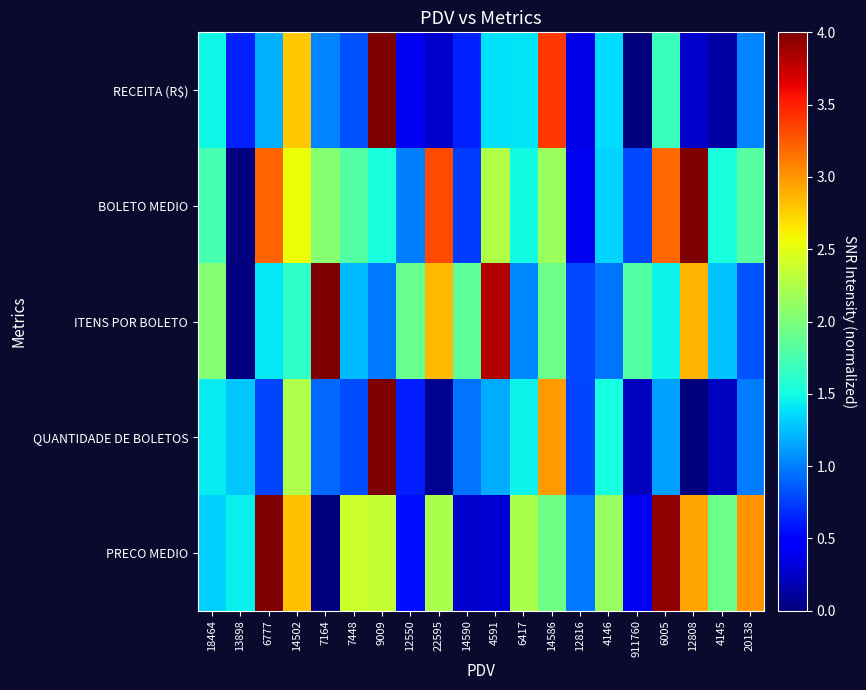

Which label corresponds to the largest value in the chart?

9009